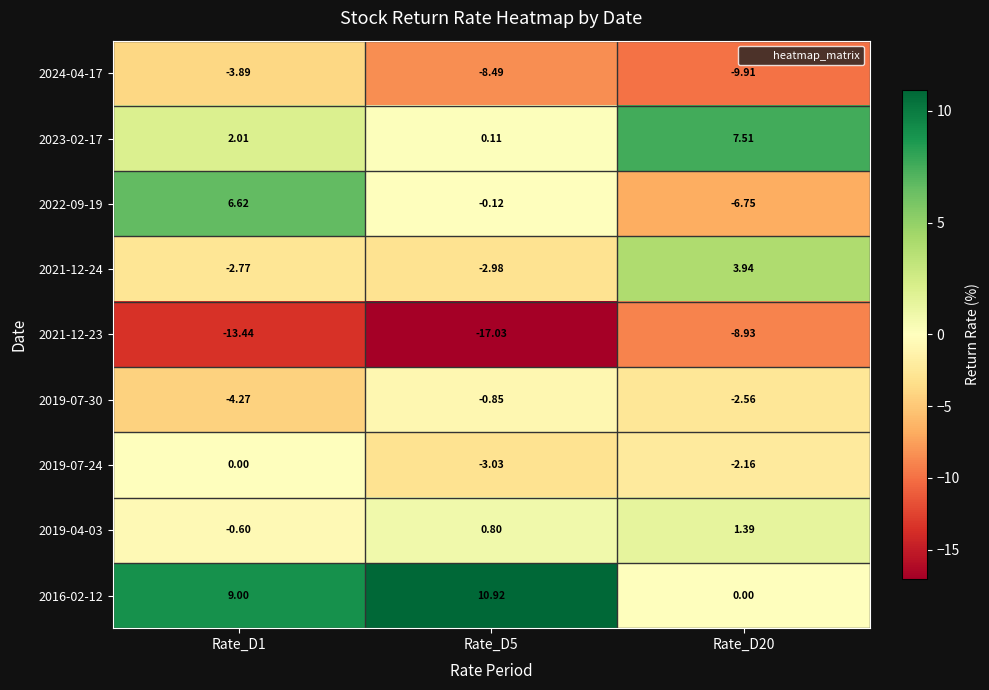

How many distinct data groups are displayed?

9